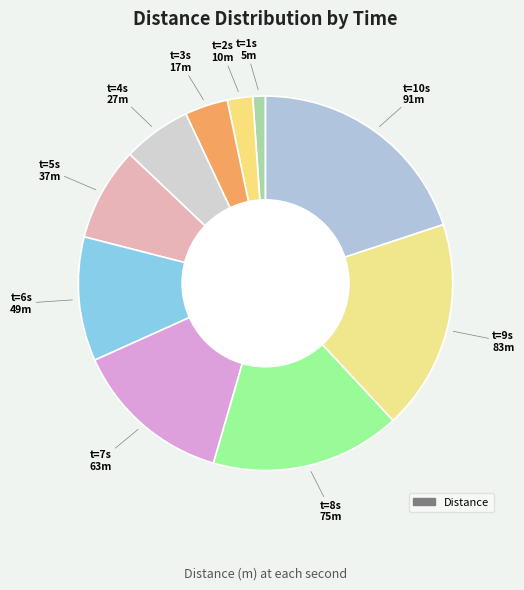

How many segments does this pie chart have?

10